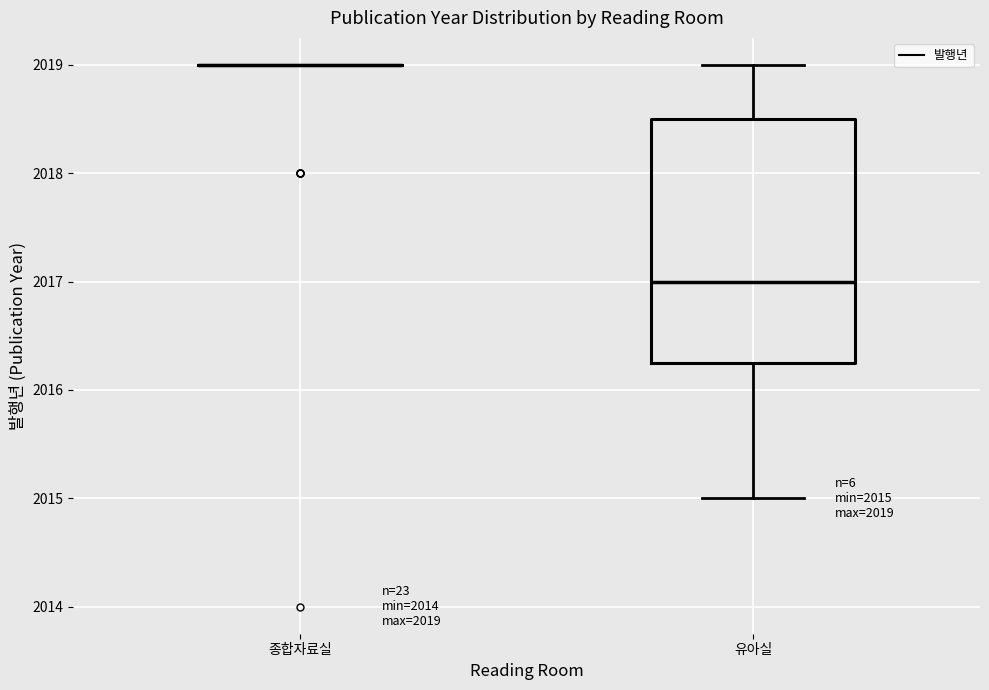

Comparing the boxes themselves (not the whiskers), which one is the tallest?

유아실